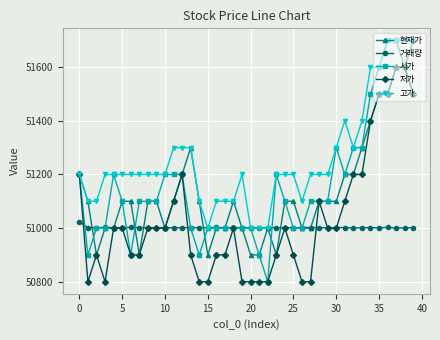

What is the greatest value displayed?

51700.0